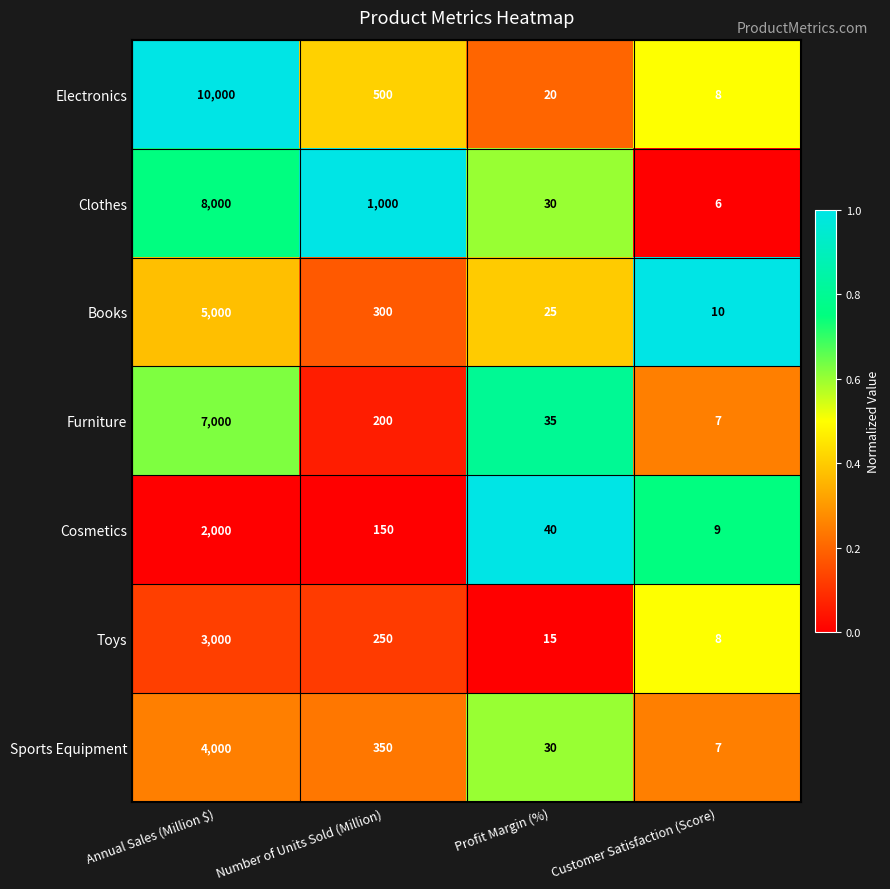

At which category does the chart reach its minimum across all series?

Customer Satisfaction (Score)